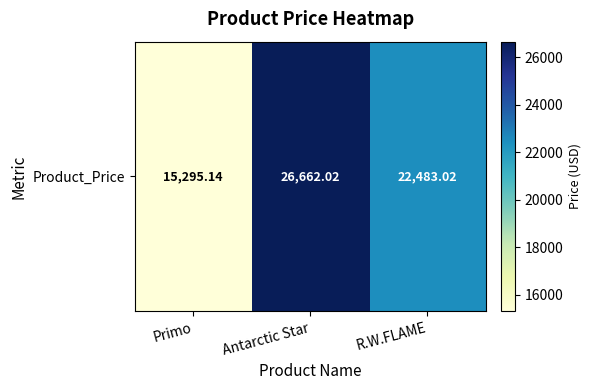

Where does the data first go above 22483?

Antarctic Star